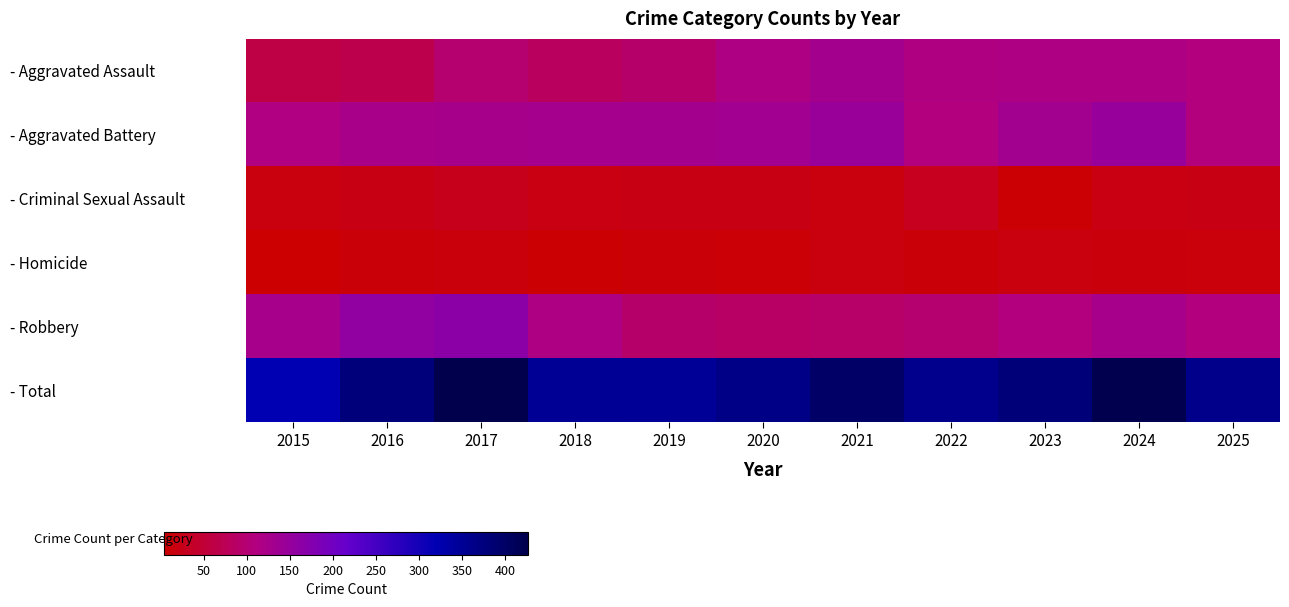

How many series are shown in this chart?

6